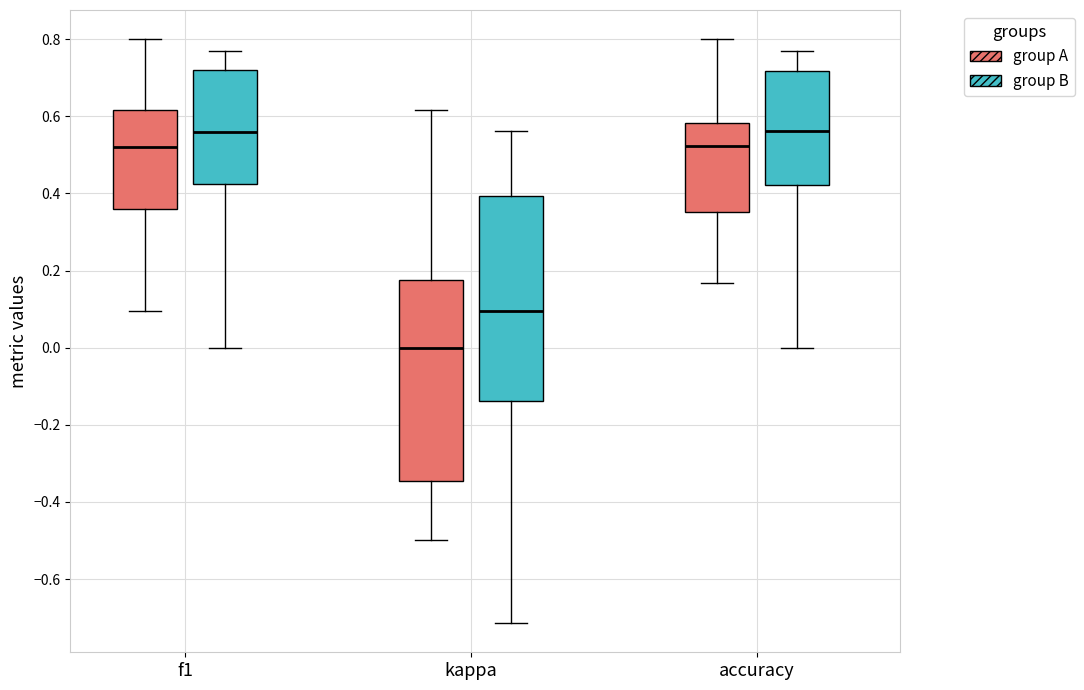

Reading left to right, transcribe this box plot: for each box, give where its median line is, the range the box spans, and where its two whiskers end, as read against the y-axis. The values are not printed on the chart, so give them approximately, as read against the axis.

f1 (group A): median 0.52, box 0.36 to 0.62, whiskers 0.10 to 0.80
f1 (group B): median 0.56, box 0.42 to 0.72, whiskers 0.00 to 0.76
kappa (group A): median 0.00, box -0.34 to 0.18, whiskers -0.50 to 0.62
kappa (group B): median 0.10, box -0.14 to 0.40, whiskers -0.72 to 0.56
accuracy (group A): median 0.52, box 0.36 to 0.58, whiskers 0.16 to 0.80
accuracy (group B): median 0.56, box 0.42 to 0.72, whiskers 0.00 to 0.76